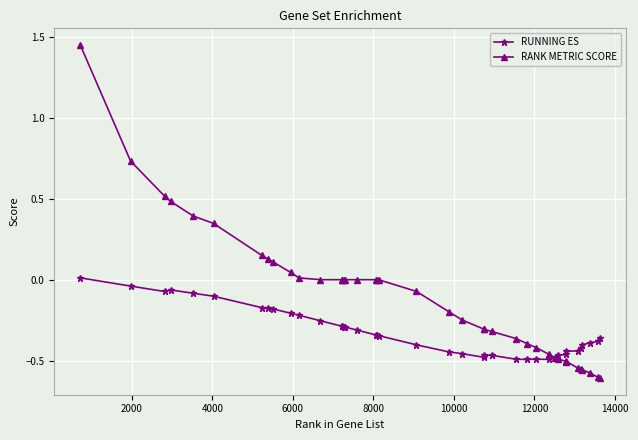

Rank the series by their maximum value, from highest to lowest.

RANK METRIC SCORE, RUNNING ES